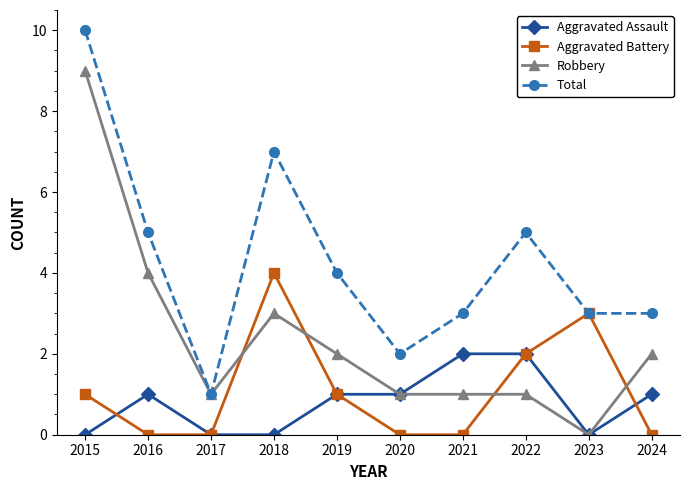

Reading left to right, extract all data points from this chart.

Aggravated Assault: 2015=0	2016=1	2017=0	2018=0	2019=1	2020=1	2021=2	2022=2	2023=0	2024=1
Aggravated Battery: 2015=1	2016=0	2017=0	2018=4	2019=1	2020=0	2021=0	2022=2	2023=3	2024=0
Robbery: 2015=9	2016=4	2017=1	2018=3	2019=2	2020=1	2021=1	2022=1	2023=0	2024=2
Total: 2015=10	2016=5	2017=1	2018=7	2019=4	2020=2	2021=3	2022=5	2023=3	2024=3